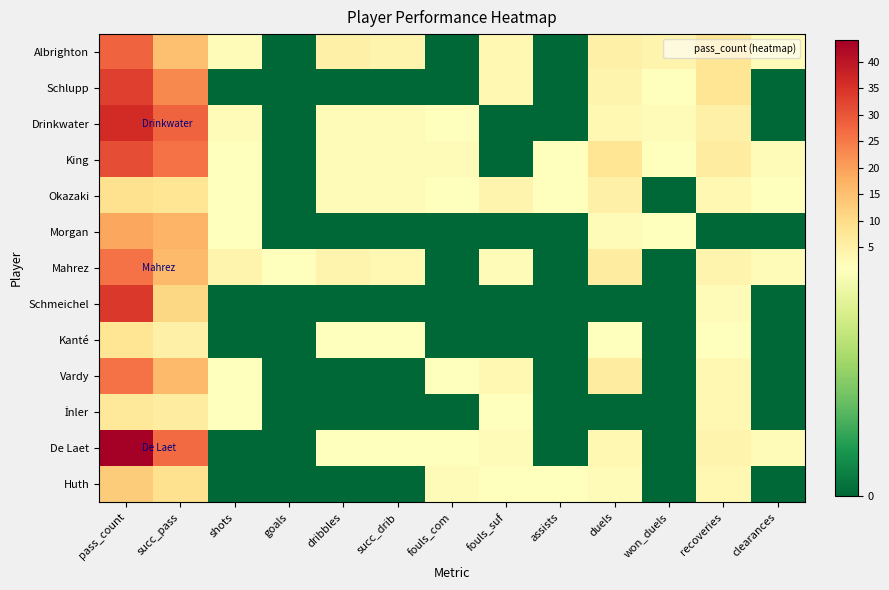

Which series has the largest range (max minus min)?

De Laet